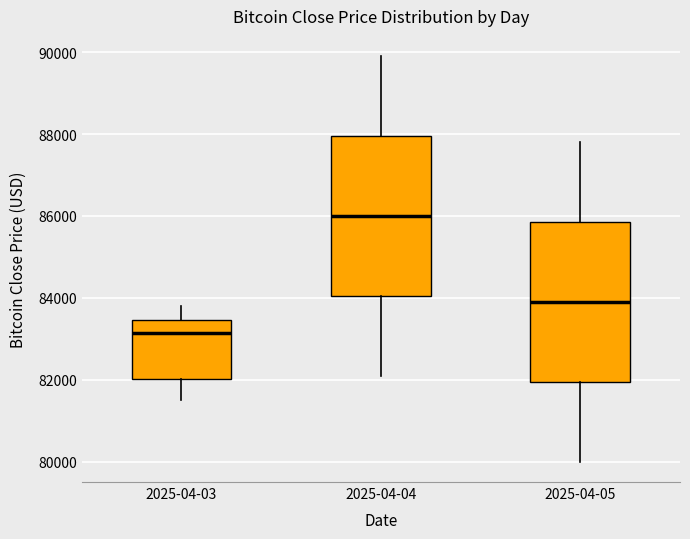

Reading left to right, read every box against the y-axis: the position of its median line, the range the box covers, and the ends of its whiskers. The values are not printed on the chart, so give them approximately, as read against the axis.

2025-04-03: median 83200, box 82000 to 83400, whiskers 81400 to 83800
2025-04-04: median 86000, box 84000 to 88000, whiskers 82200 to 90000
2025-04-05: median 84000, box 82000 to 85800, whiskers 80000 to 87800